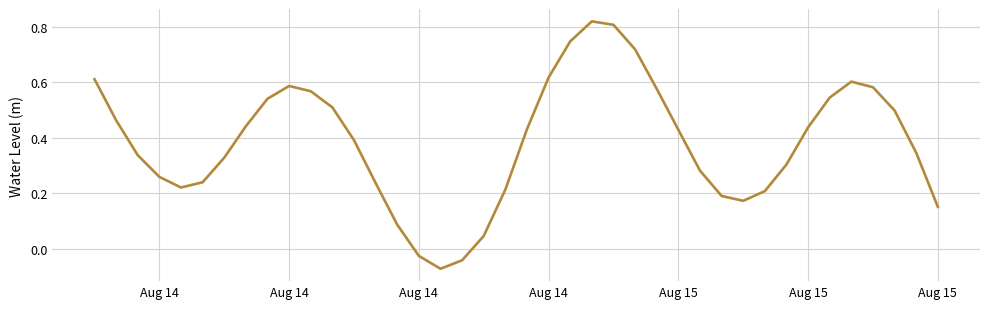

The value of Water Level (m) at Aug 14 is 0.9. True or false?

False